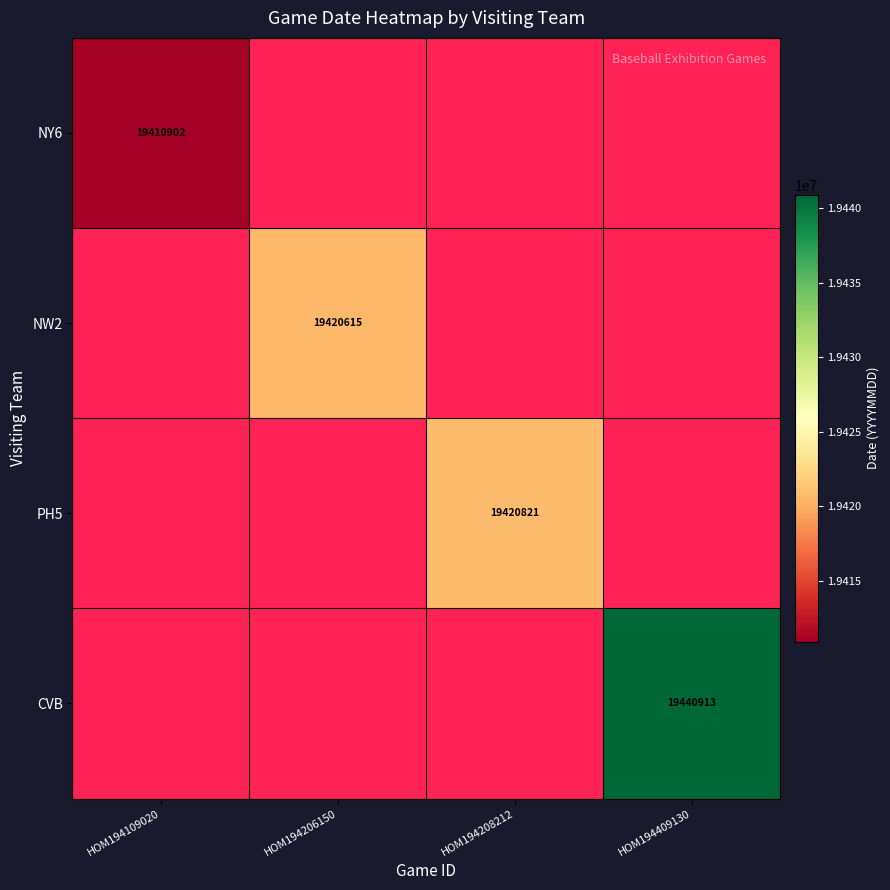

True or false: NW2 has a value of 29031398 at HOM194206150.

False